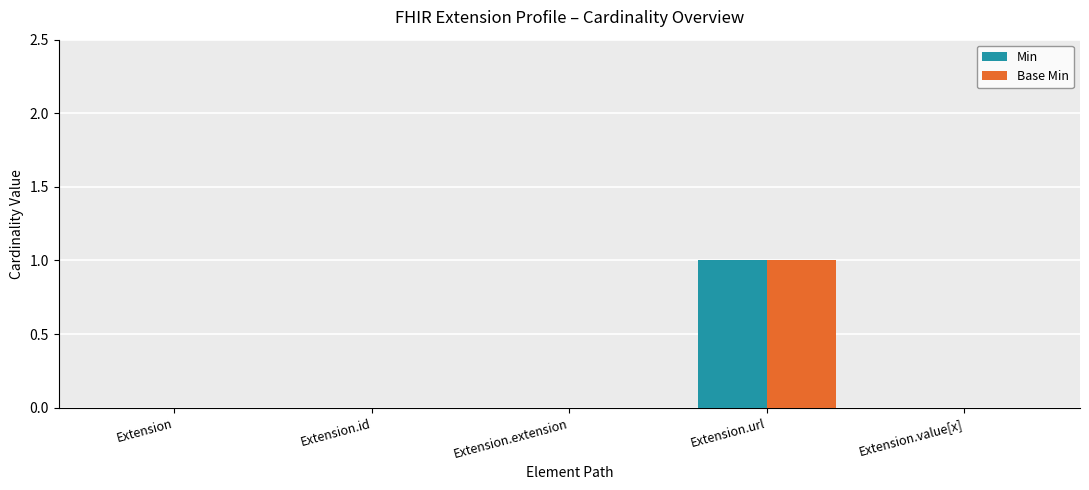

At which category is the sum across all series the highest?

Extension.url